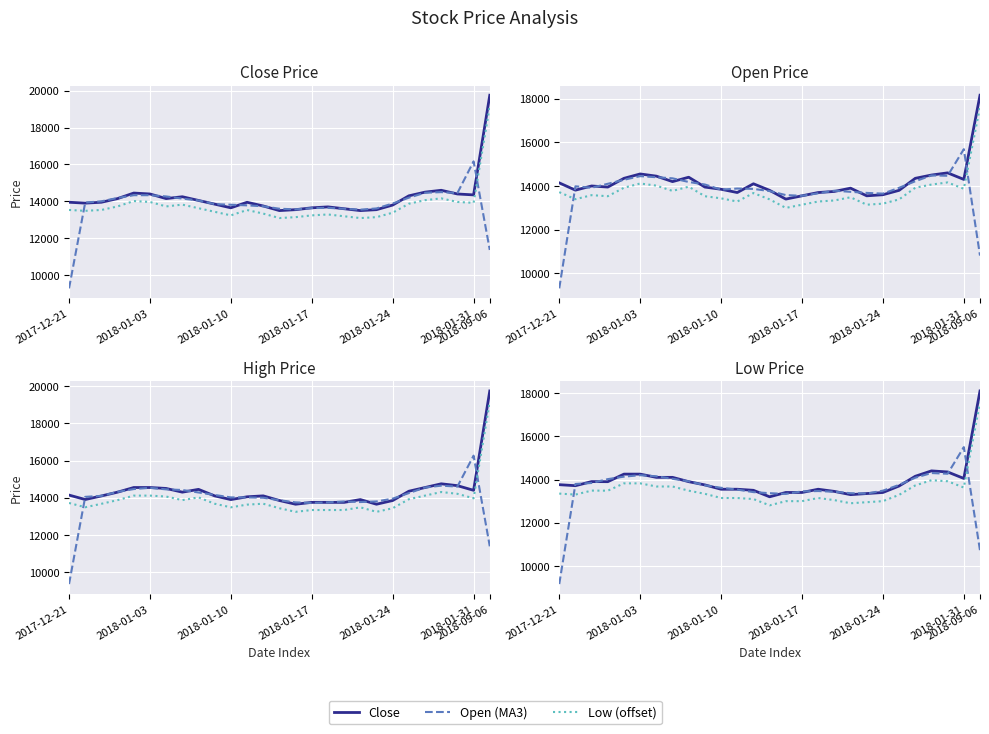

Reading left to right, extract all data points from this chart.

Close: 13952	13904	13952	14150	14450	14400	14150	14250	14050	13850	13650	13950	13750	13500	13550	13650	13700	13600	13500	13550	13800	14300	14500	14600	14400	14350	19750
Open: 14142	13809	14000	13950	14350	14550	14450	14200	14400	13950	13850	13700	14100	13800	13400	13550	13700	13750	13900	13550	13600	13800	14350	14500	14600	14300	18150
High: 14142	13904	14095	14300	14550	14550	14500	14300	14450	14100	13900	14050	14100	13850	13650	13750	13750	13750	13900	13650	13850	14350	14550	14750	14650	14400	19750
Low: 13761	13714	13904	13900	14250	14250	14100	14100	13900	13750	13550	13550	13500	13200	13400	13400	13550	13450	13300	13350	13400	13700	14150	14400	14350	14050	18100